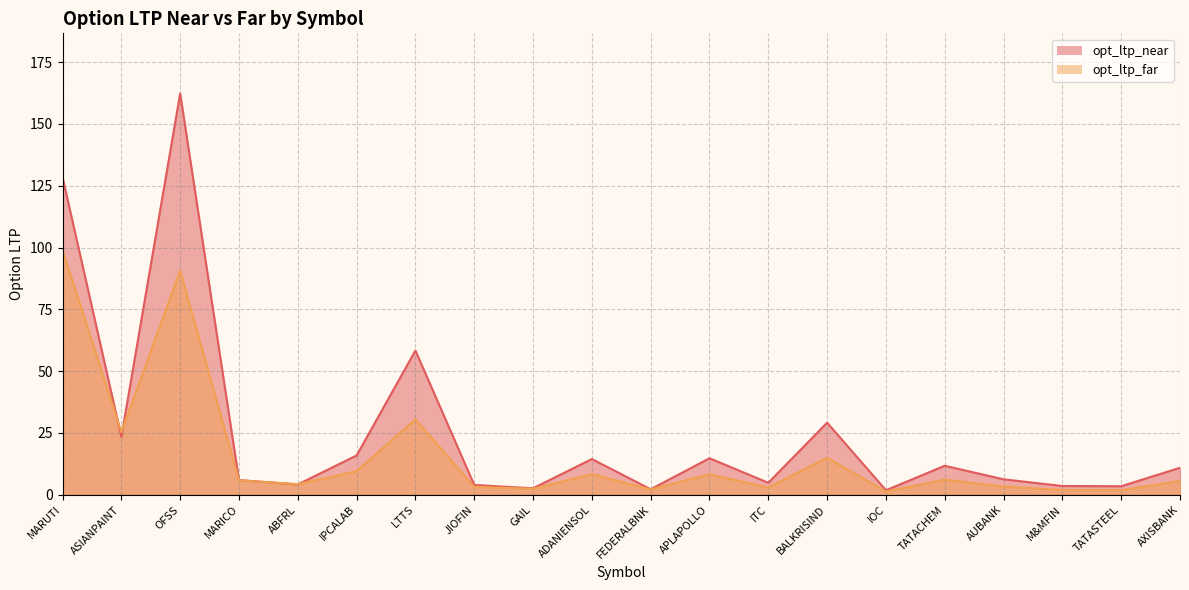

Reading left to right, list all the values displayed in this chart.

opt_ltp_near: 128.4	23.4	162.3	6.0	4.2	15.9	58.3	4.0	2.6	14.4	2.2	14.8	4.8	29.1	1.8	11.7	6.2	3.5	3.5	10.9
opt_ltp_far: 99.0	25.3	90.6	5.8	4.3	9.6	30.6	3.2	2.5	8.3	2.2	8.3	2.9	15.0	1.3	6.1	3.3	1.9	1.9	5.6